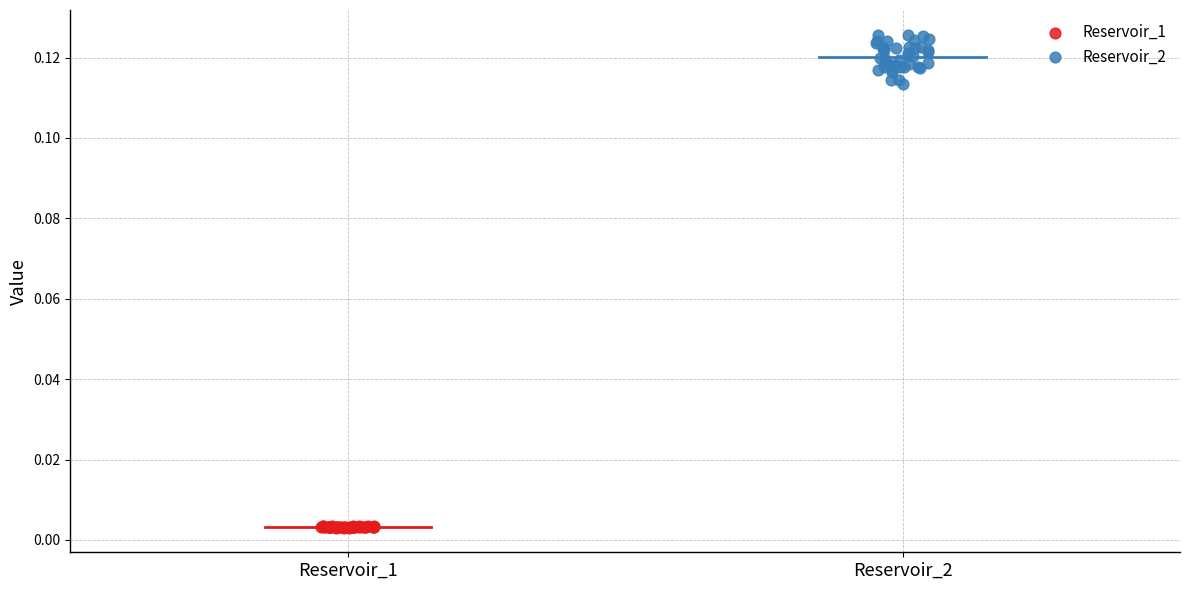

What are all the series names shown in the legend?

Reservoir_1, Reservoir_2